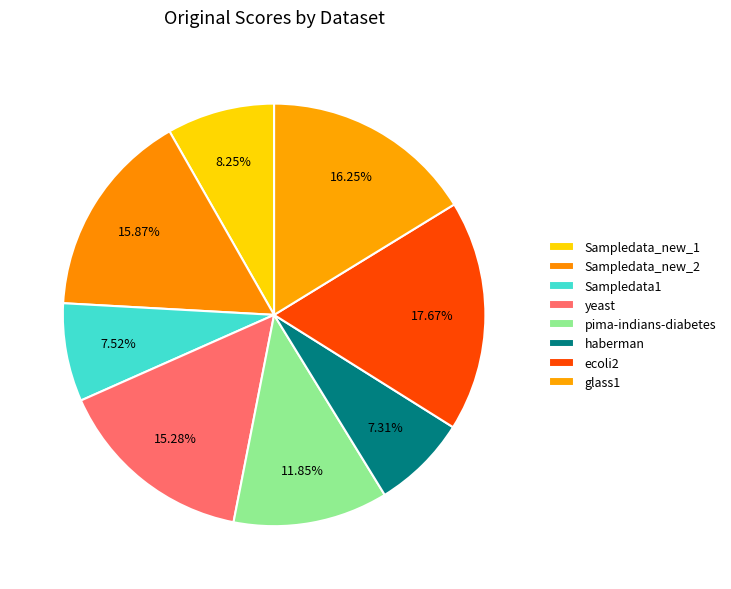

Is there a majority slice in this chart?

No